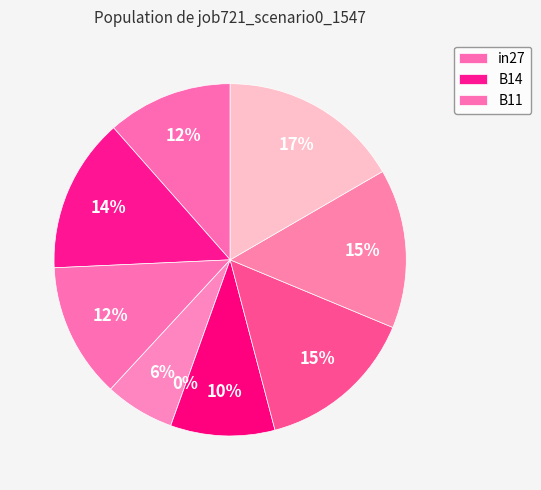

The B14 slice represents 28% of the pie. True or false?

False